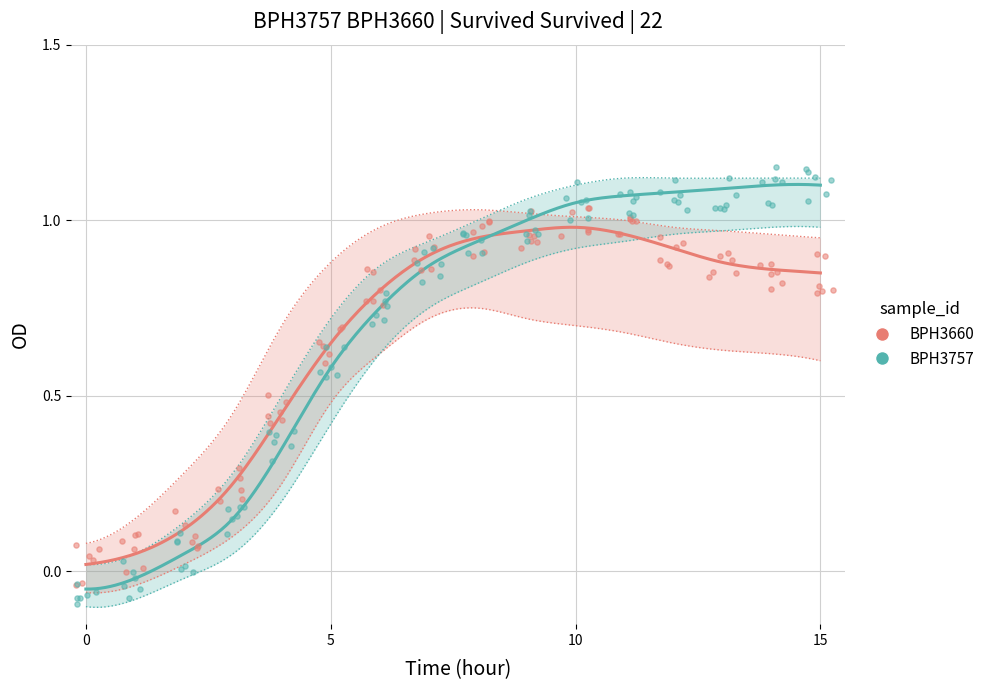

Which series reaches the minimum Y coordinate?

BPH3757_lower